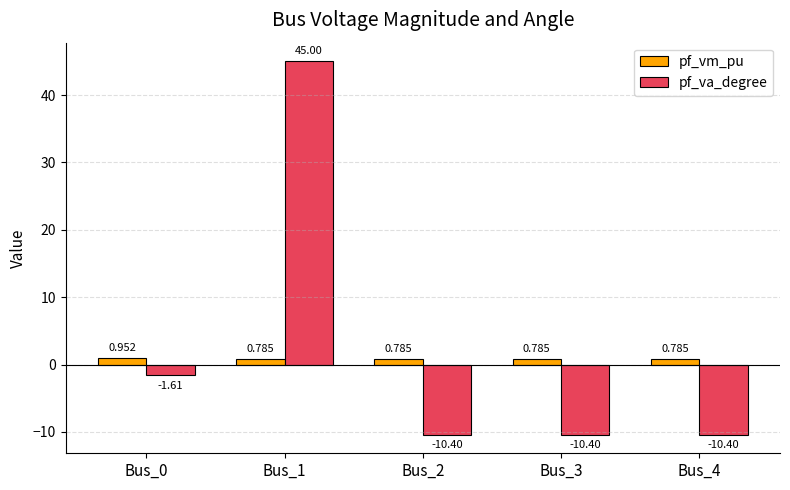

Which category has the highest value in the pf_va_degree series?

Bus_1